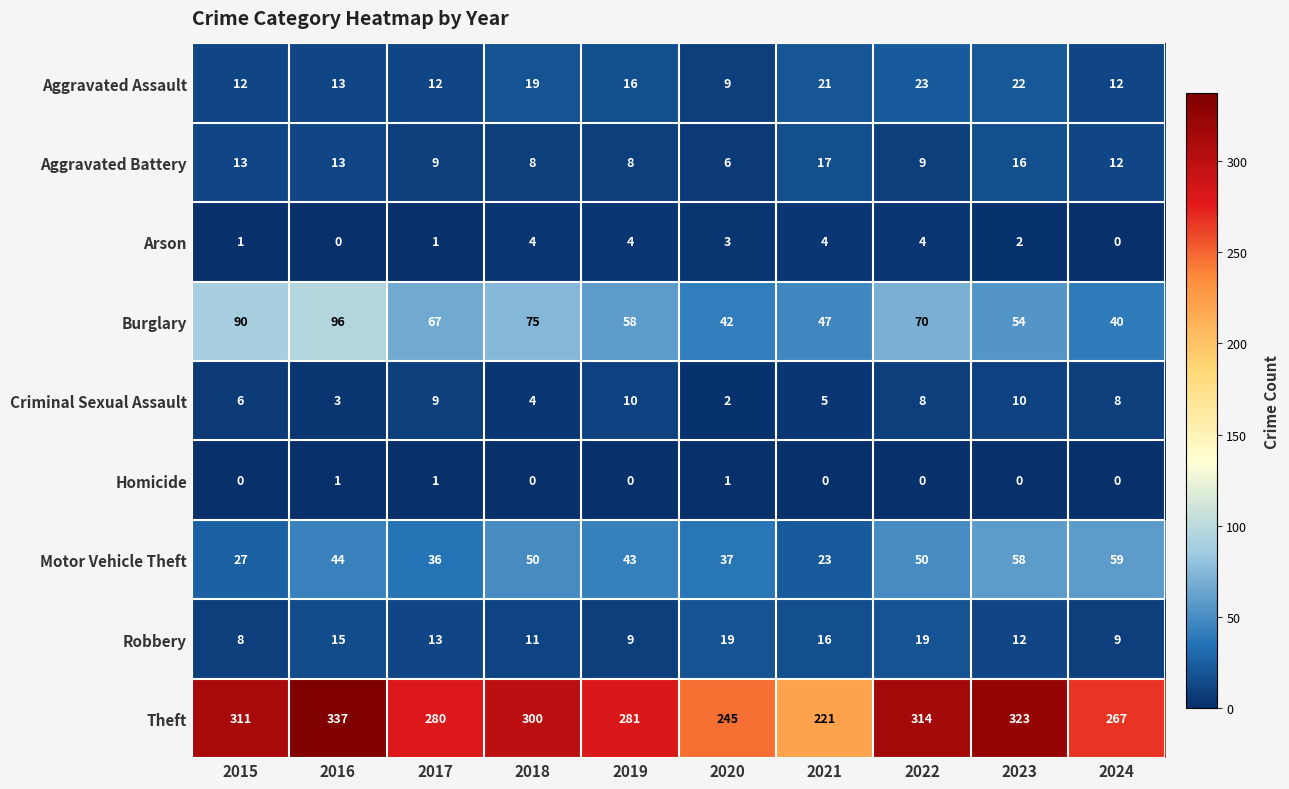

What is the spread (max minus min) of values at 2018?

300